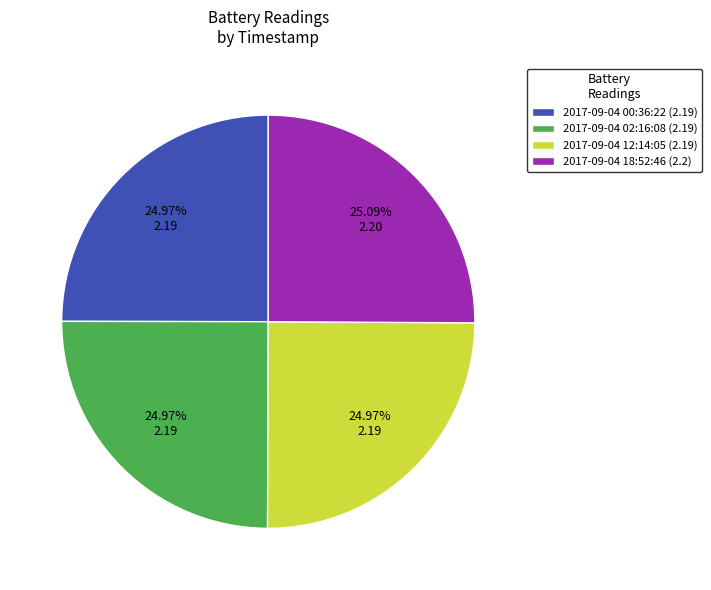

Is there any slice that represents more than half of the pie?

No